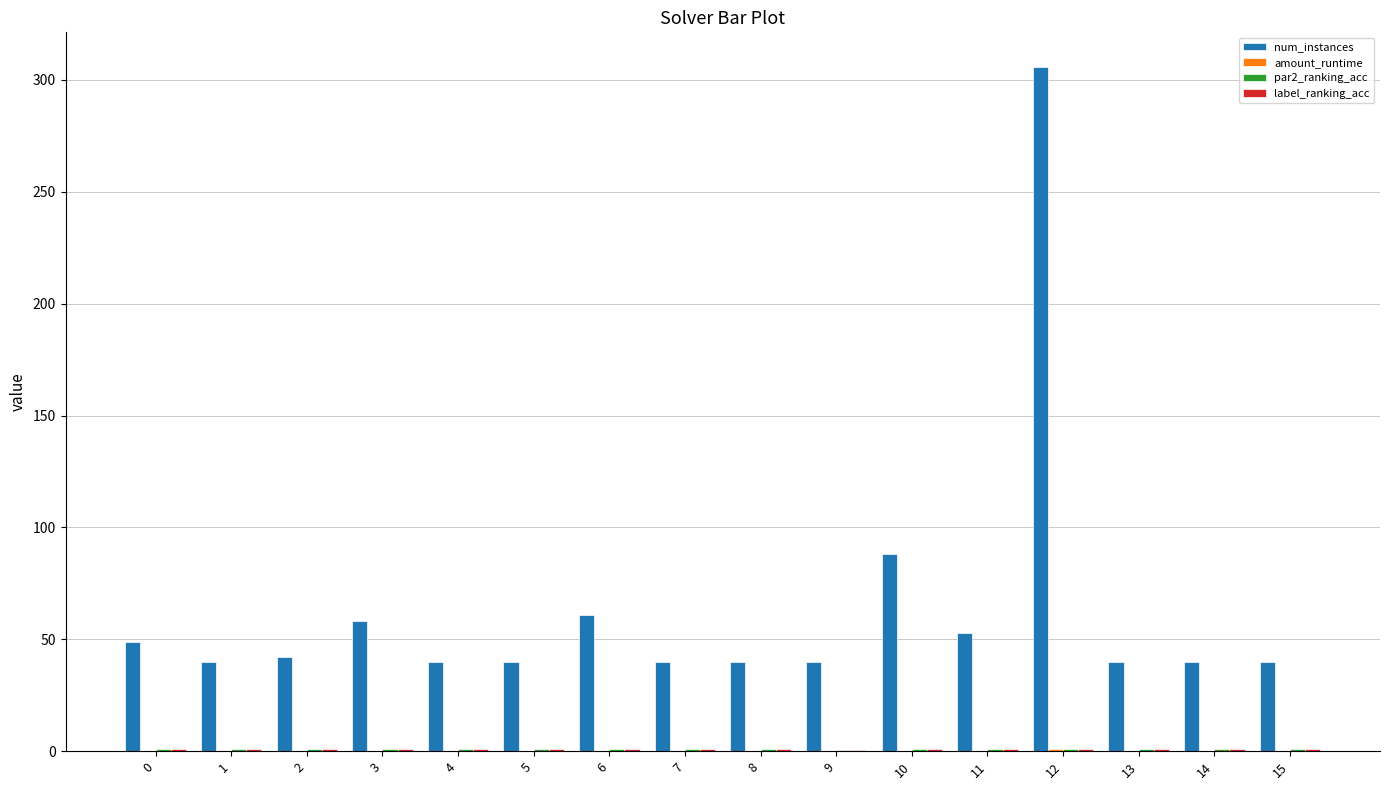

Count the number of data series in this chart.

4